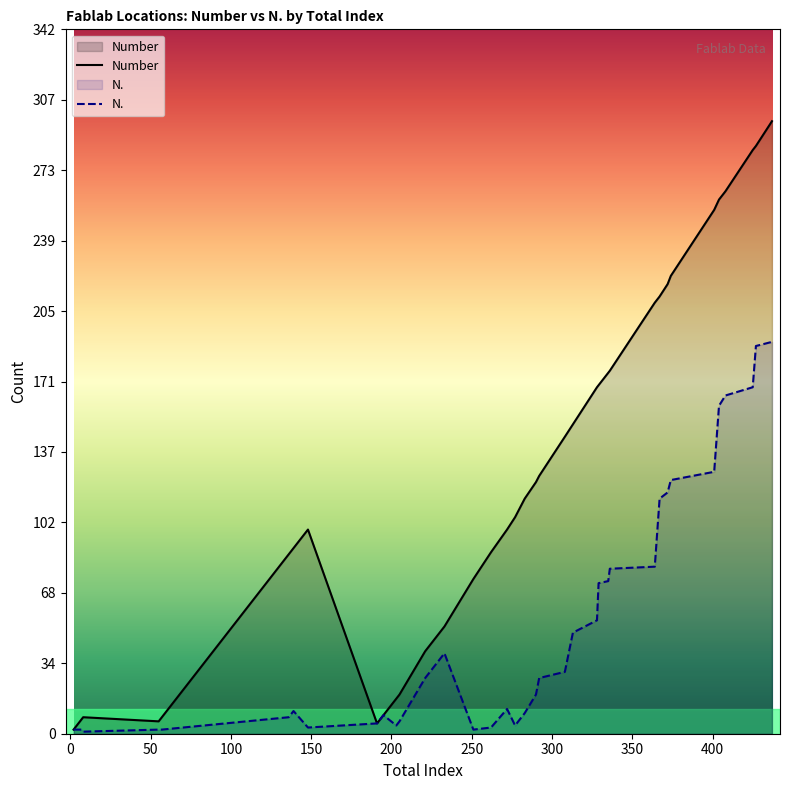

How many lines are shown in the chart?

2